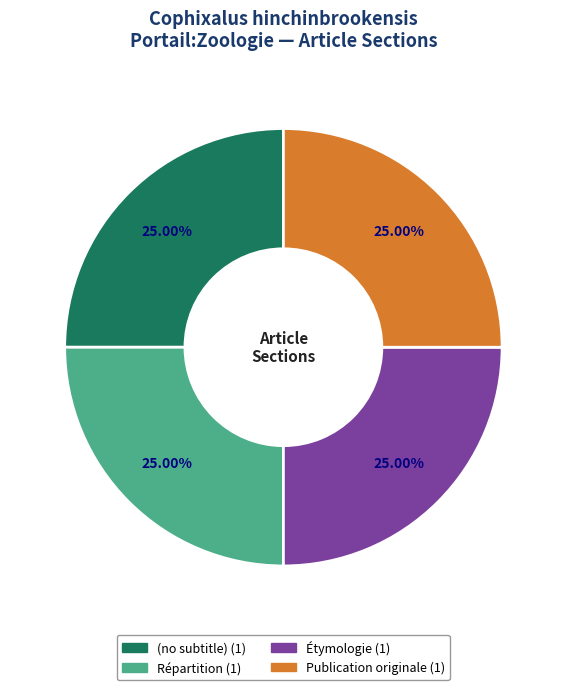

Is there a majority slice in this chart?

No